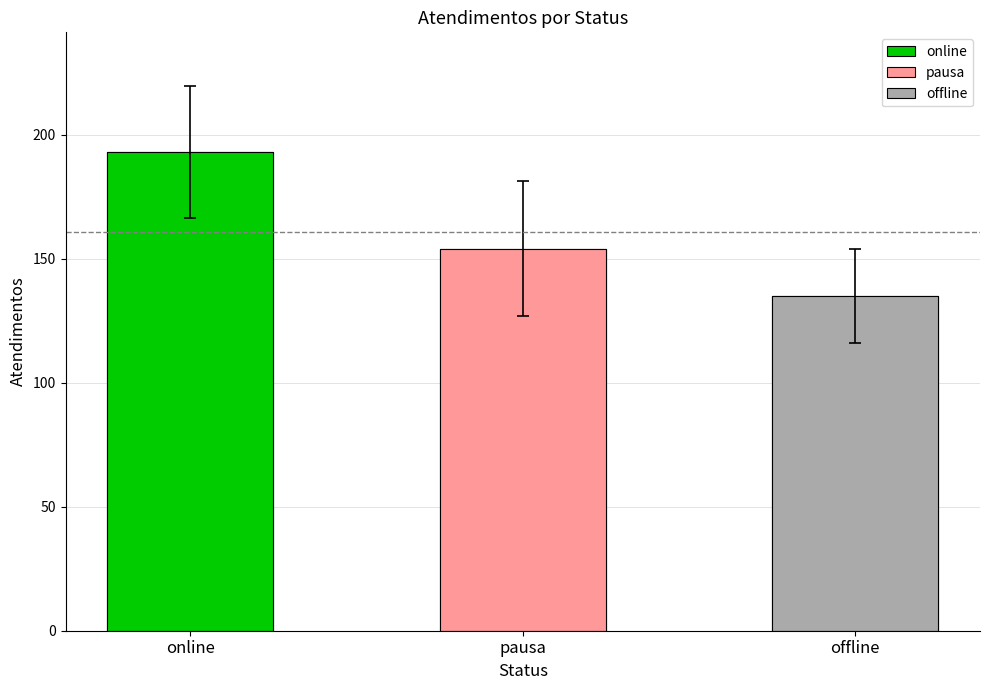

Does the chart contain stacked bars?

No